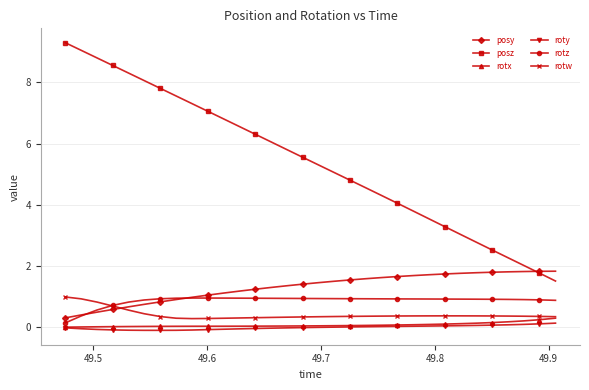

What is the highest value of the posz series?

9.3